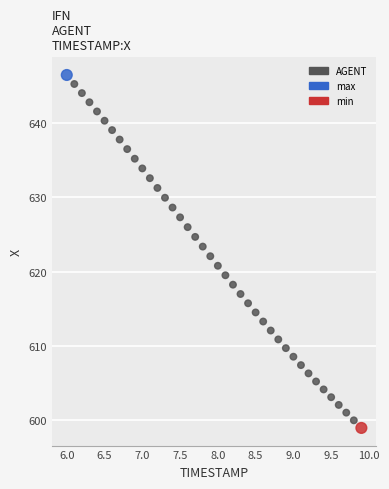

What is the range of X values (max minus min)?

3.9